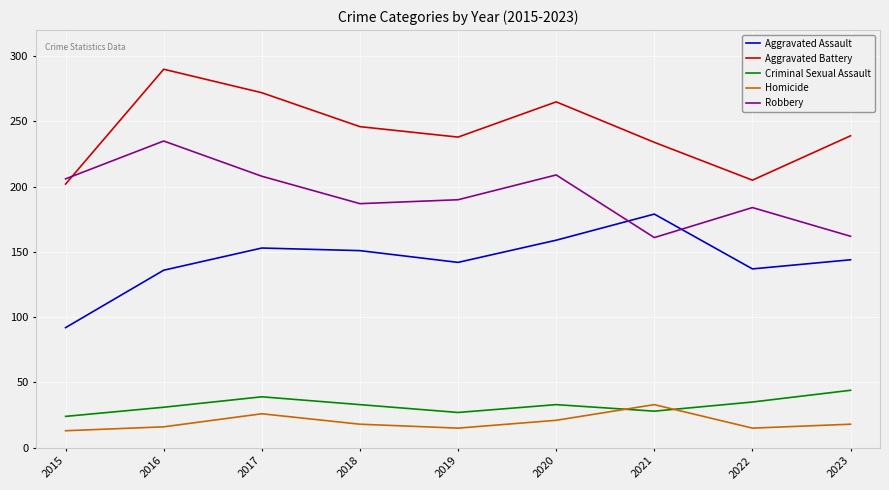

What is the difference between the second highest and minimum values in the Robbery series?

48